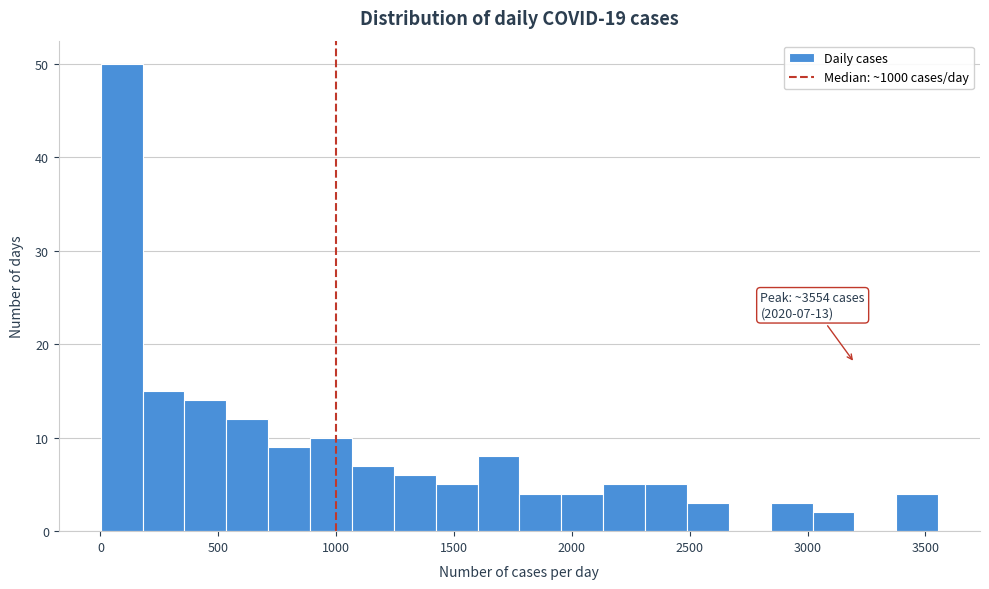

Read against the x-axis, roughly where is the centre of the tallest bar?

100